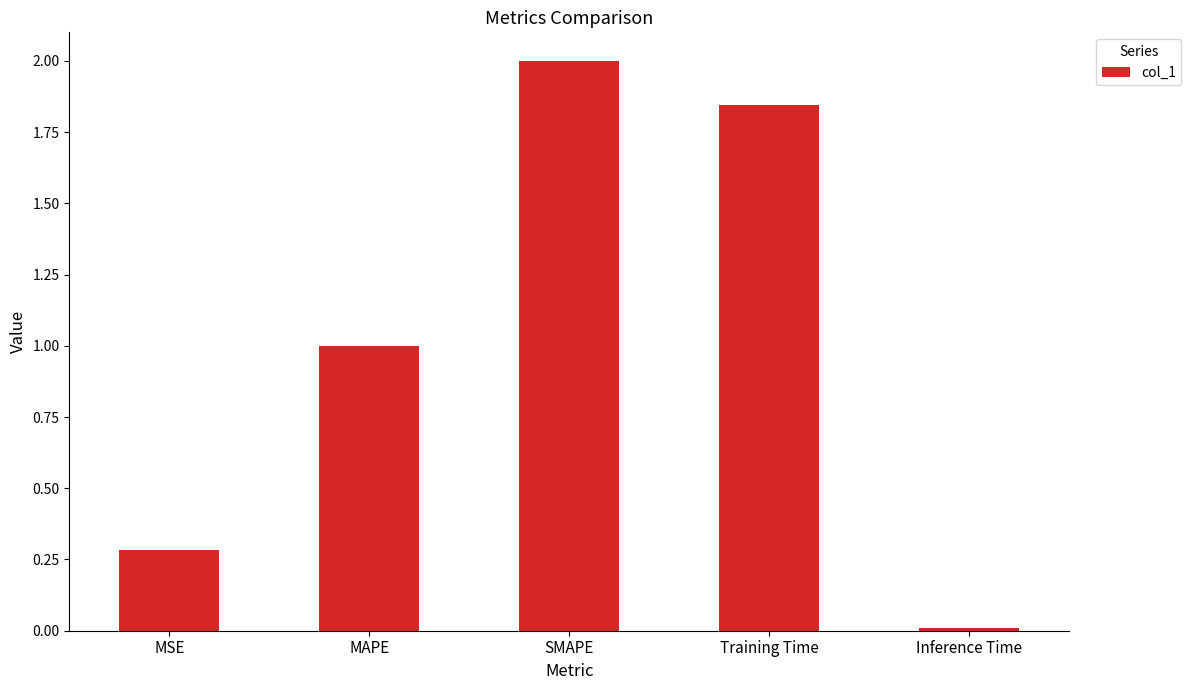

What is the approximate value at MSE?

0.3